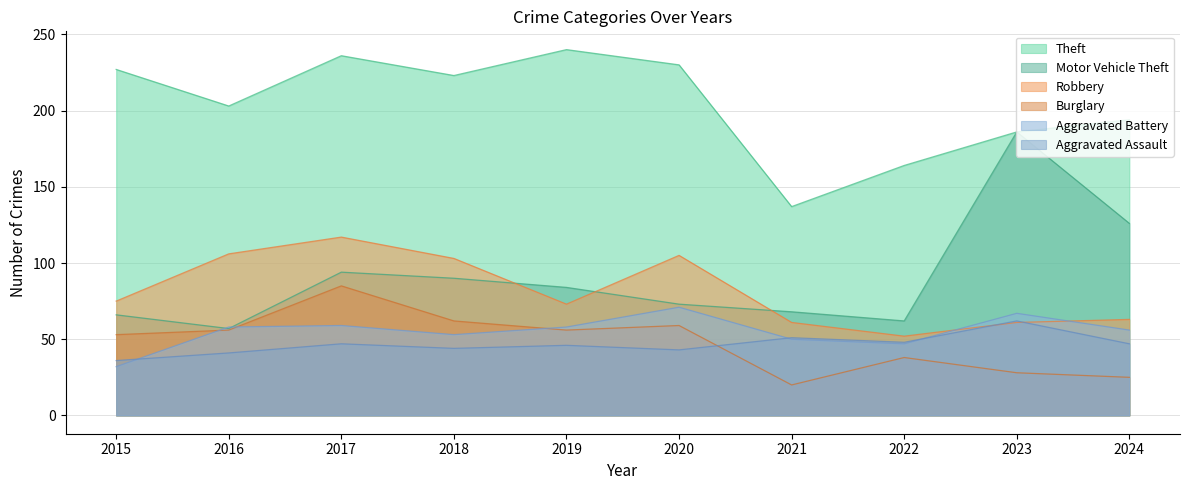

Between 2016 and 2019, which series saw the biggest shift?

Theft